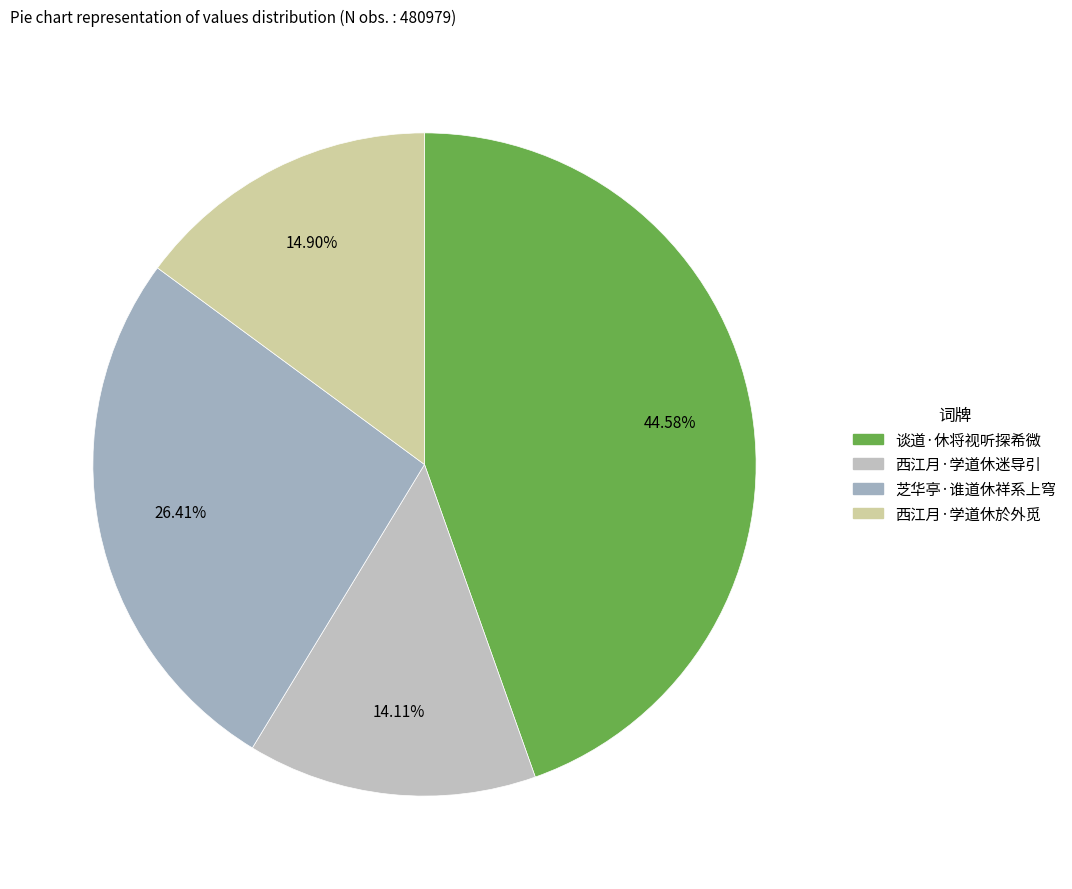

What is the ratio of the value at 西江月·学道休於外觅 to the value at 西江月·学道休迷导引?

1.1